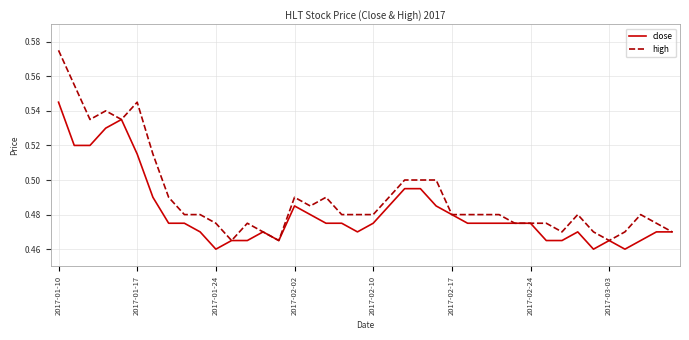

What is the sum of all high values?

19.6